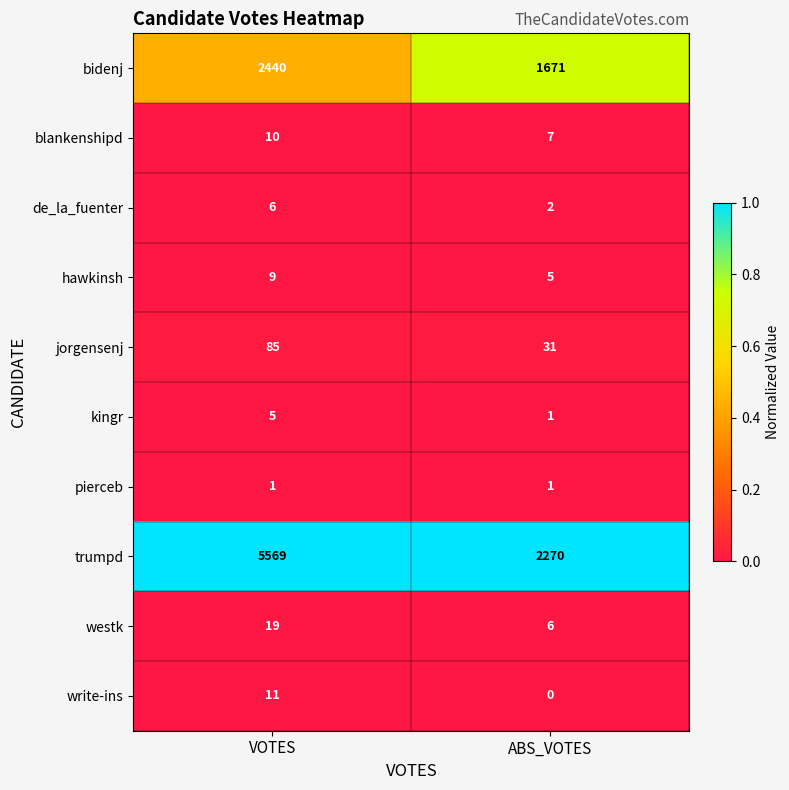

At which label does jorgensenj reach its minimum?

ABS_VOTES